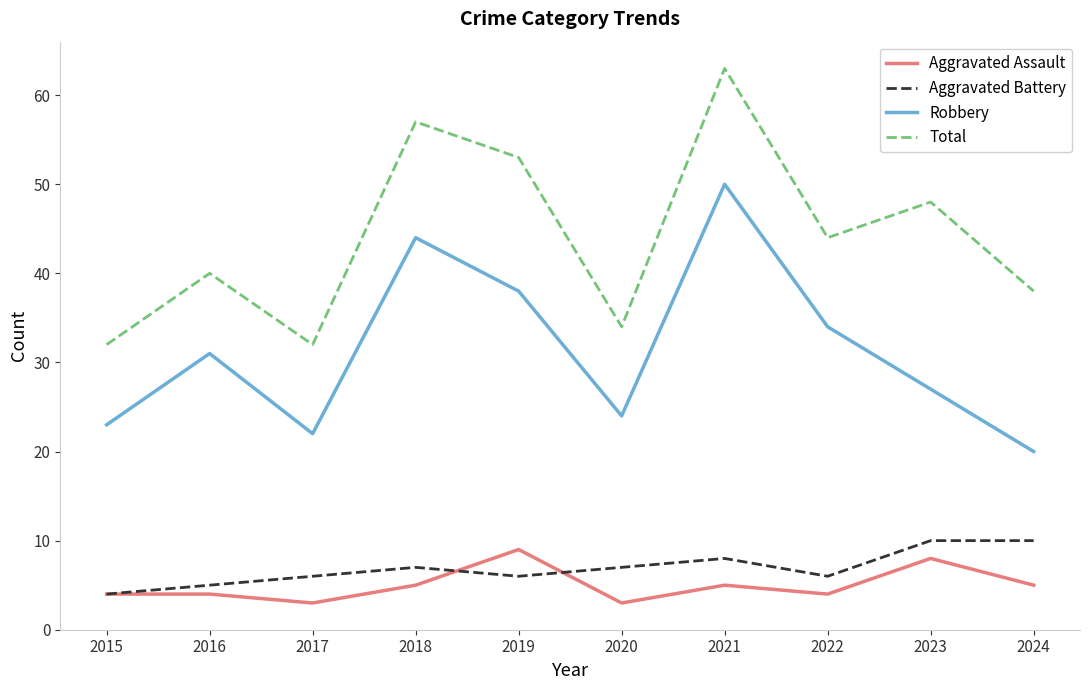

Reading right to left, extract all data points from this chart.

Aggravated Assault: 5	8	4	5	3	9	5	3	4	4
Aggravated Battery: 10	10	6	8	7	6	7	6	5	4
Robbery: 20	27	34	50	24	38	44	22	31	23
Total: 38	48	44	63	34	53	57	32	40	32